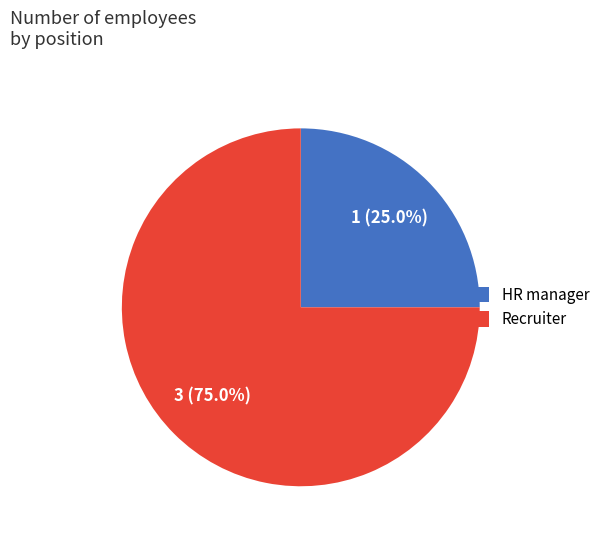

What is the largest slice in the pie chart?

Recruiter